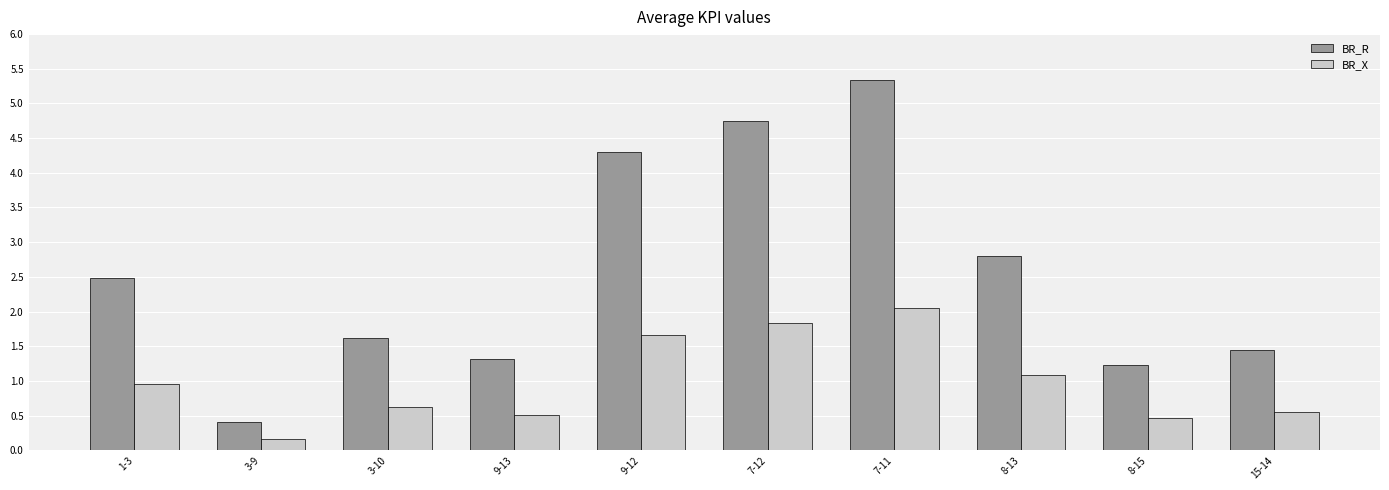

True or false: BR_X has a value of 0.2 at 3-9.

True